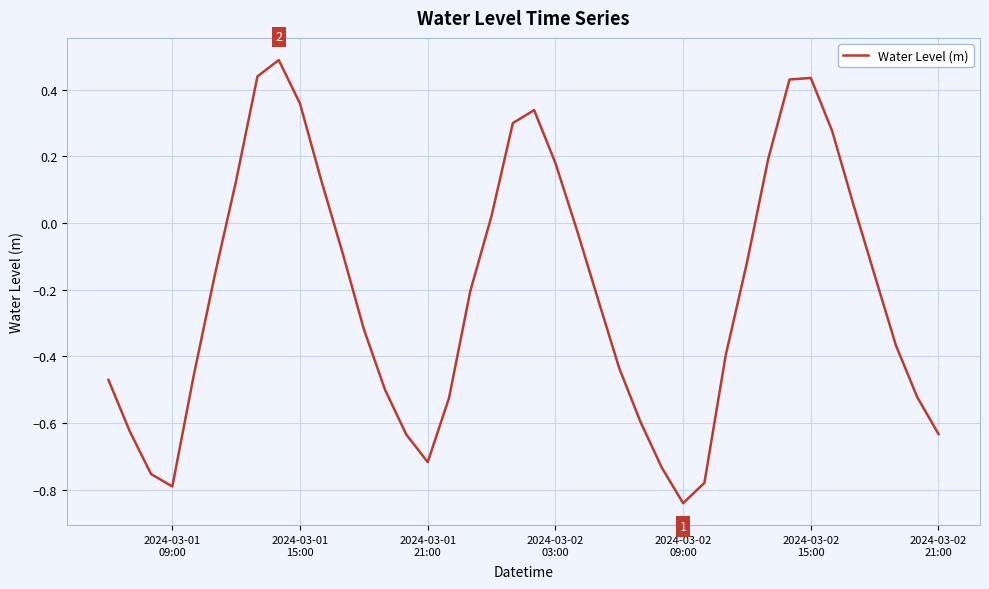

Reading left to right, extract all data points from this chart.

-0.5	-0.6	-0.8	-0.8	-0.5	-0.2	0.1	0.4	0.5	0.4	0.1	-0.1	-0.3	-0.5	-0.6	-0.7	-0.5	-0.2	0.0	0.3	0.3	0.2	-0.0	-0.2	-0.4	-0.6	-0.7	-0.8	-0.8	-0.4	-0.1	0.2	0.4	0.4	0.3	0.1	-0.2	-0.4	-0.5	-0.6